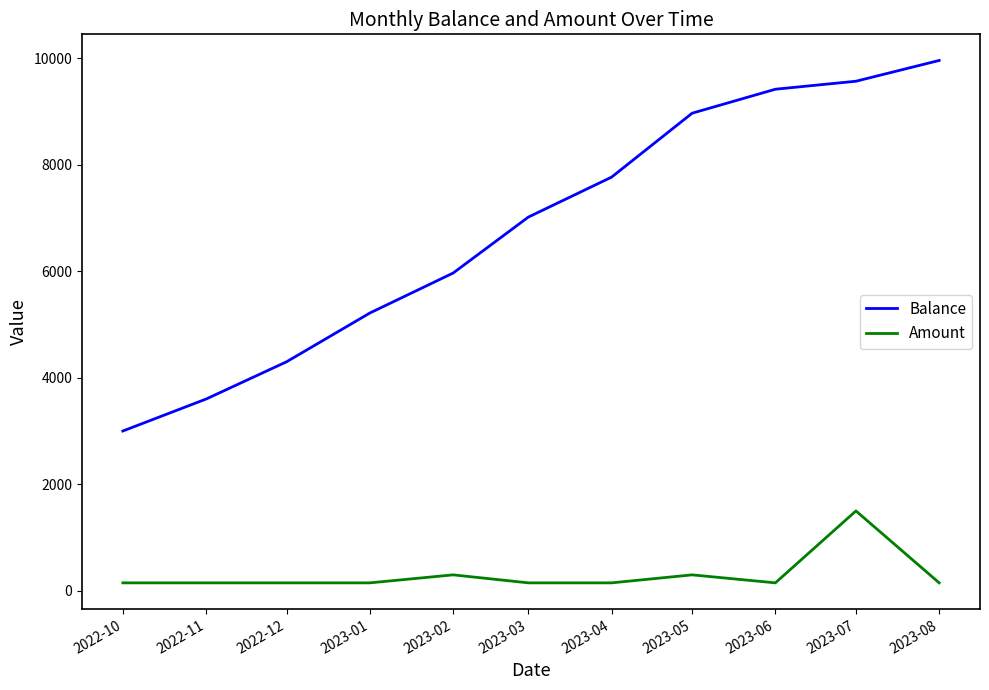

At how many categories does at least one series exceed 8222?

4